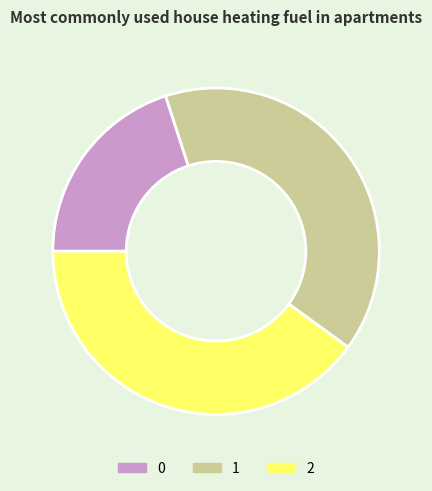

True or false: 0 accounts for 1% of the total.

False